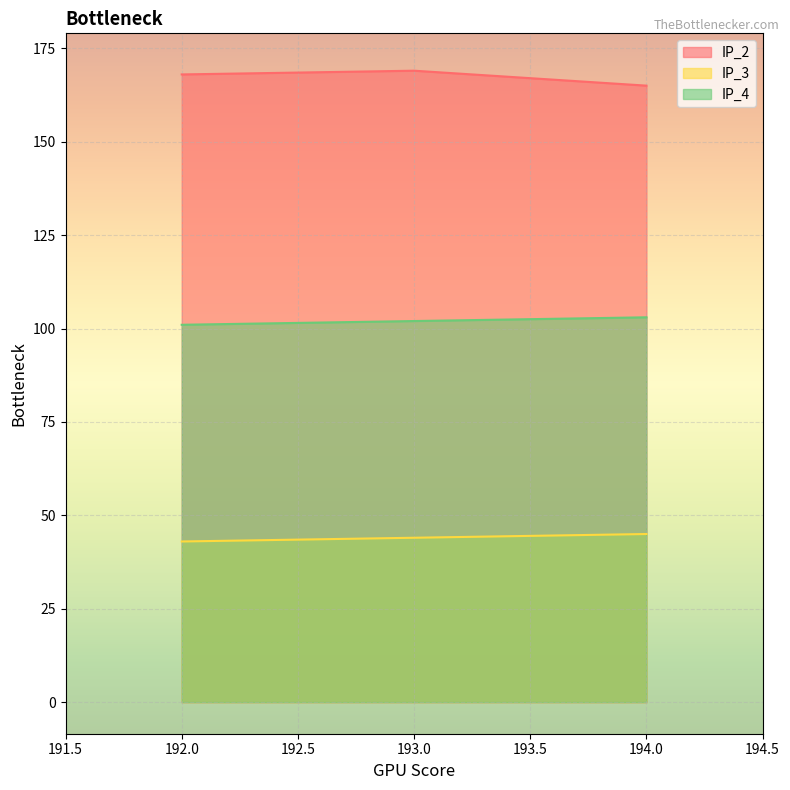

List the series in order of their peak value, lowest first.

IP_3, IP_4, IP_2